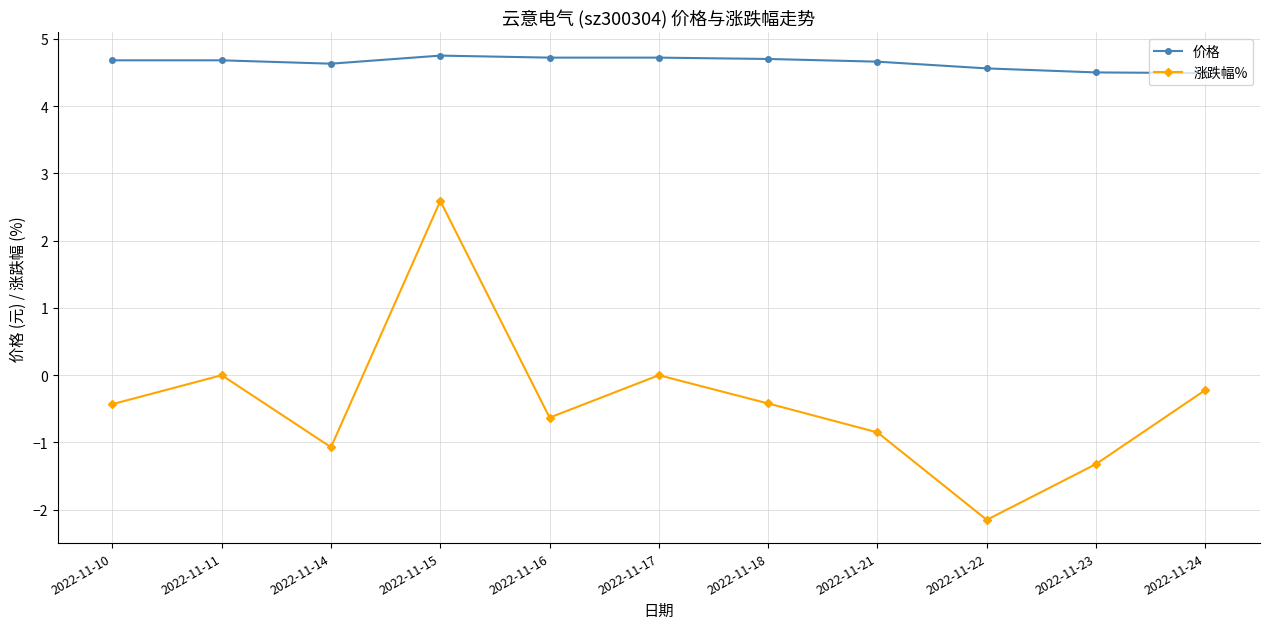

What is the difference between the 价格 values at 2022-11-15 and 2022-11-14?

0.1